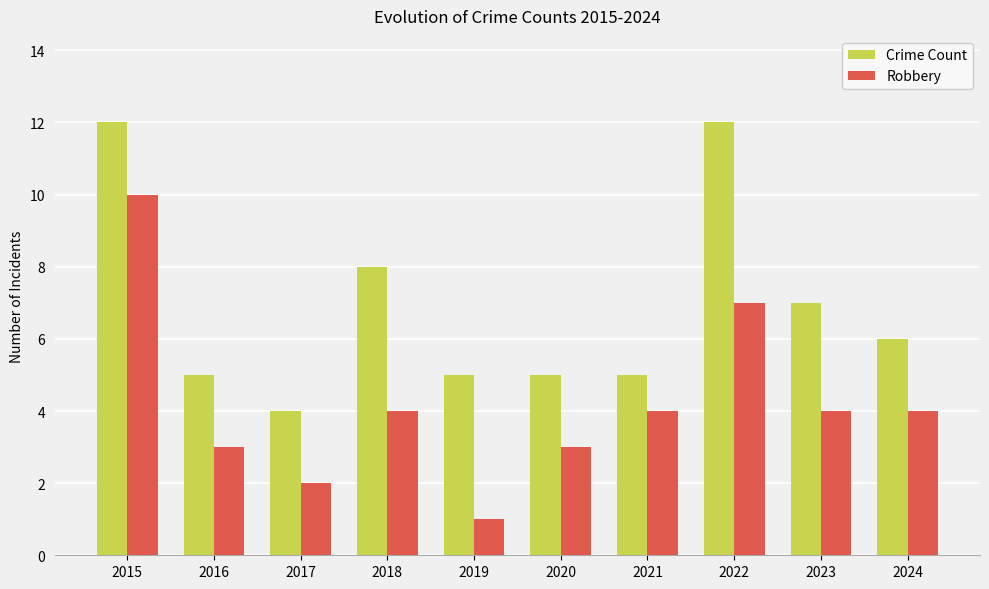

Are the bars grouped side by side (vs. stacked)?

Yes